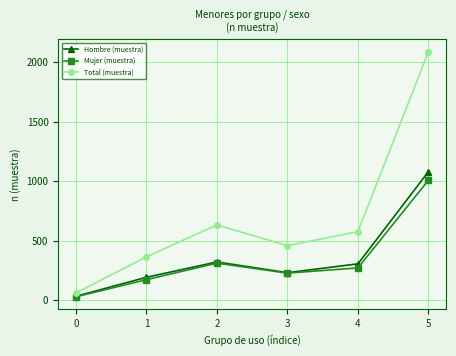

True or false: Total (muestra) and Mujer (muestra) cross at least once.

False